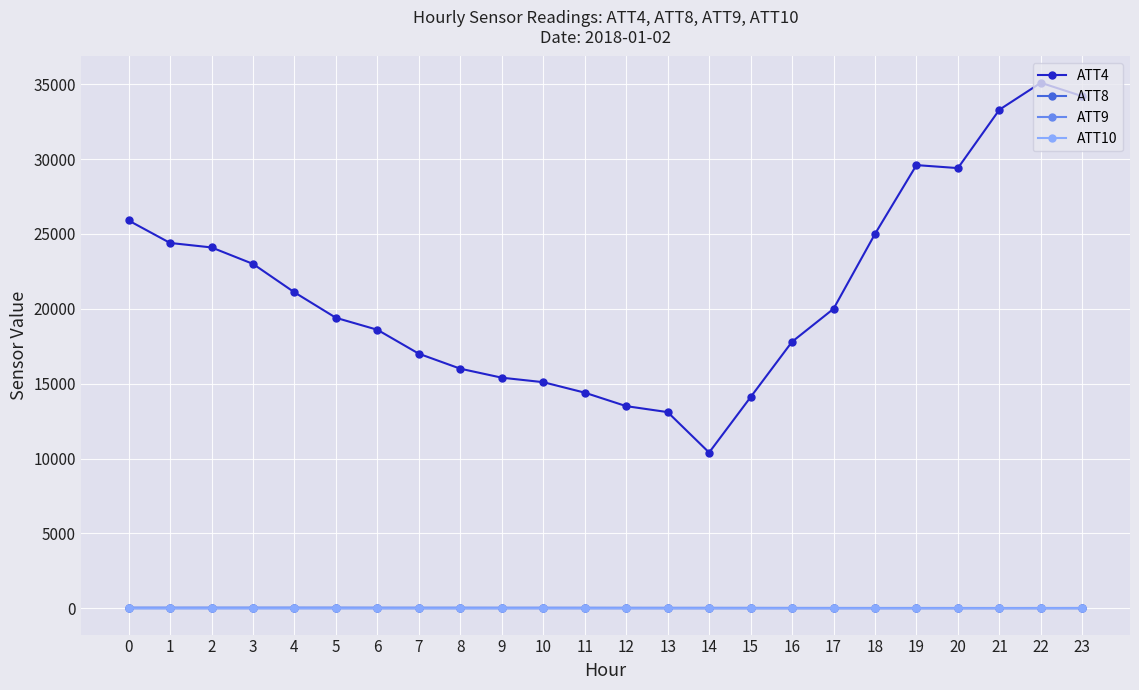

What is the value of the ATT4 point at the 12th from the left?

14400.0